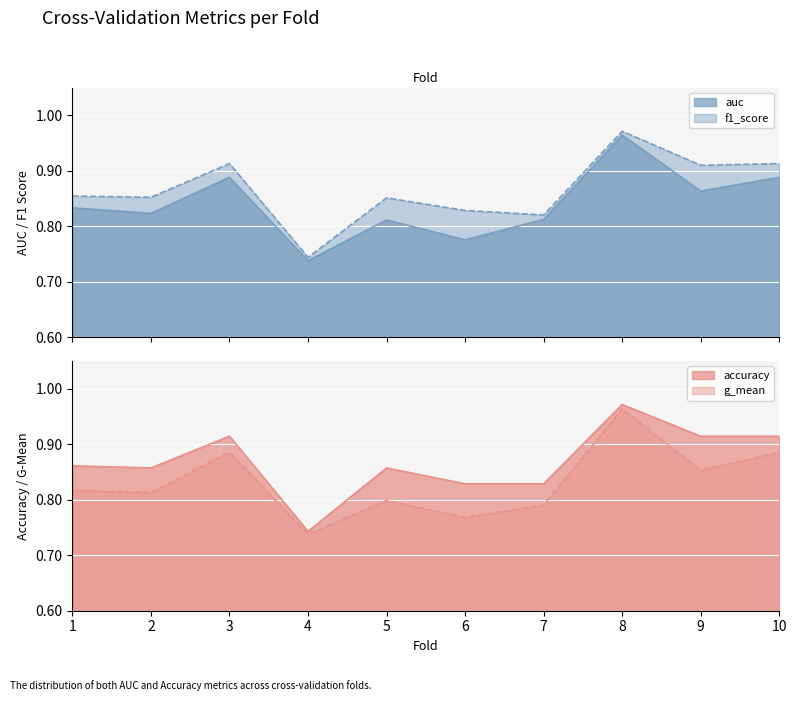

What is the difference between the maximum and second lowest values in the f1_score series?

0.2